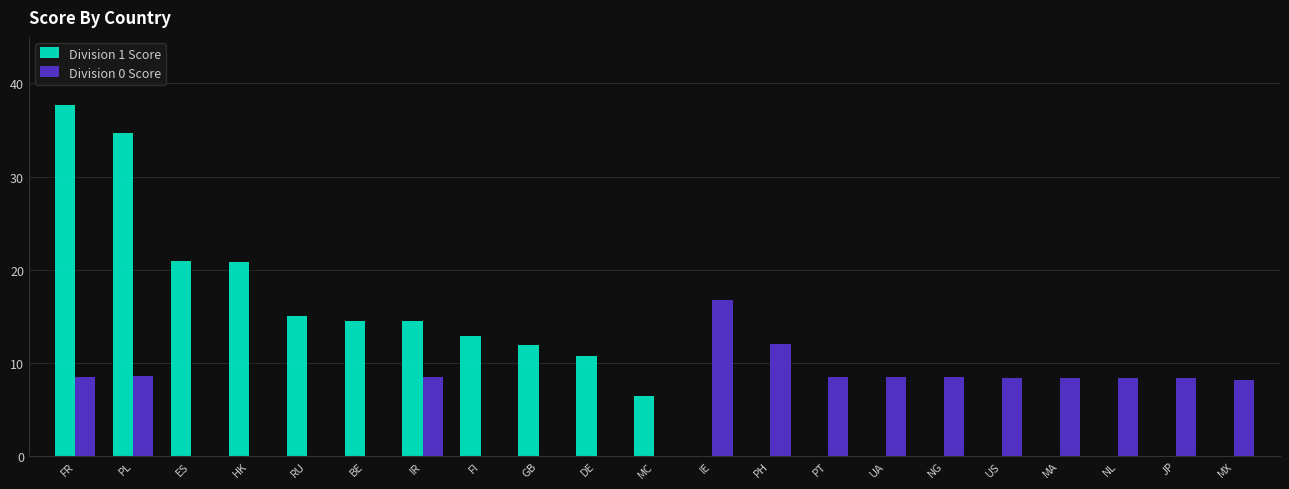

What is the total value across all series at UA?

8.5